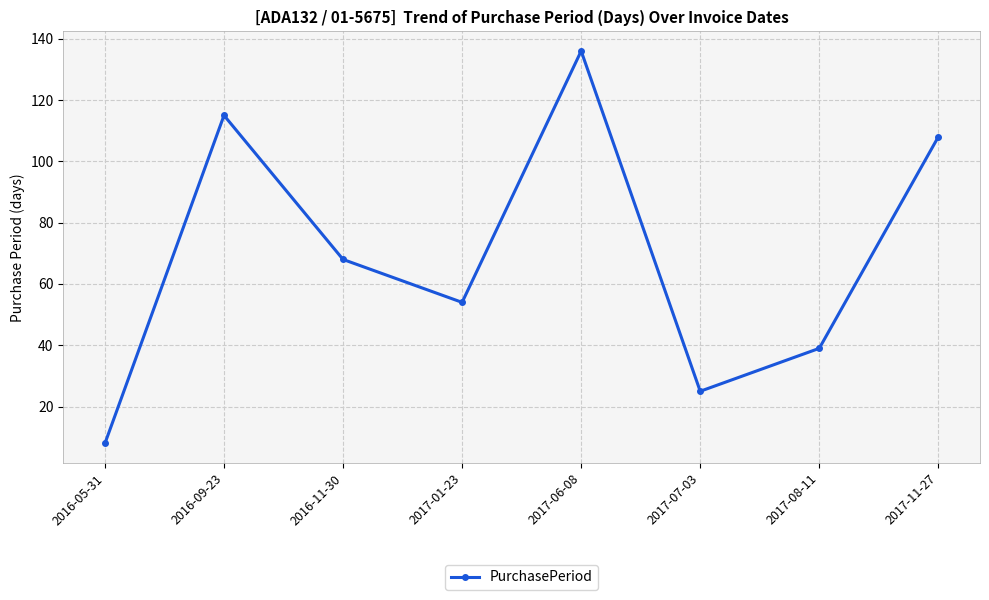

True or false: the data shows 108 at 2017-11-27.

True